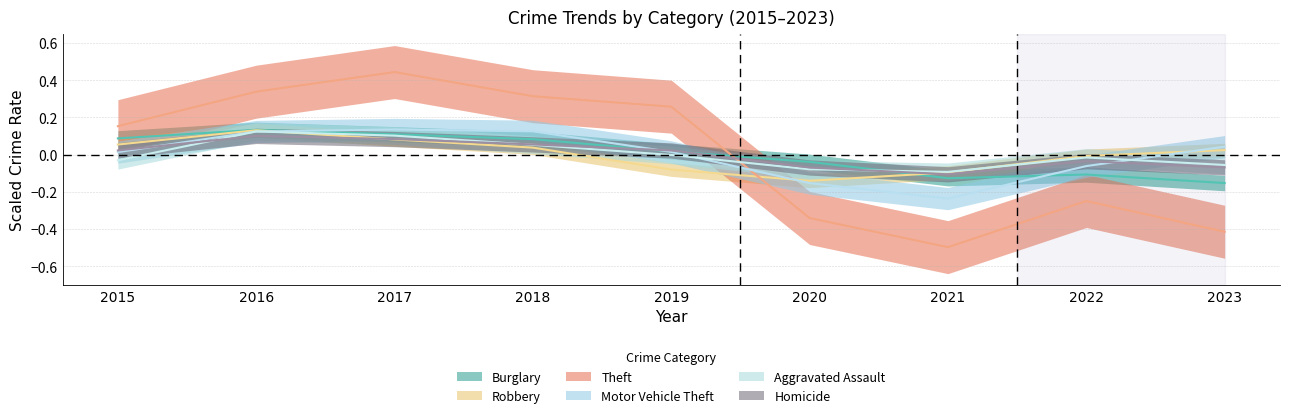

Where is the first local maximum for Robbery?

2016